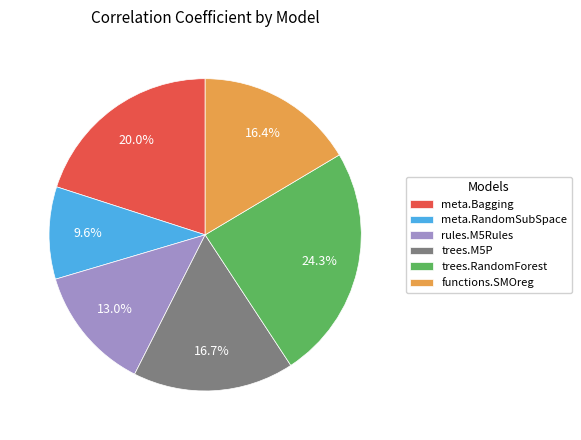

What is the largest slice in the pie chart?

trees.RandomForest